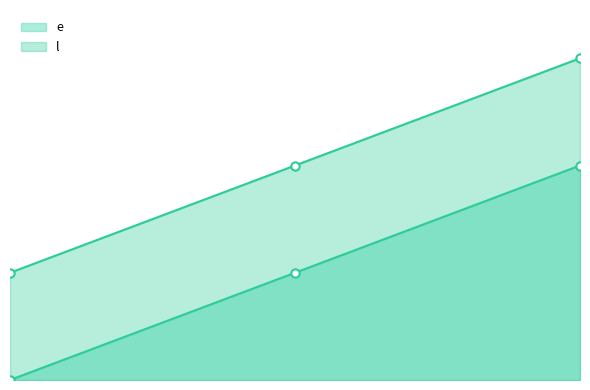

How many l values are between 5 and 15?

3